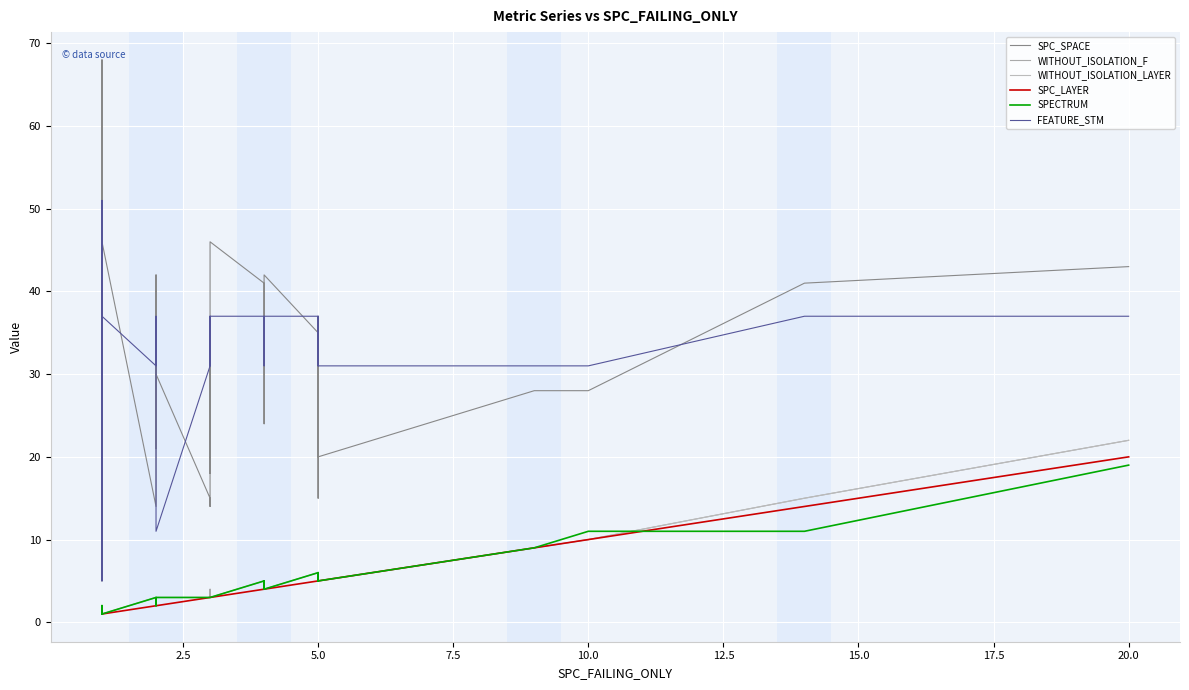

In FEATURE_STM, how many points are lower than both neighbors (excluding endpoints)?

6